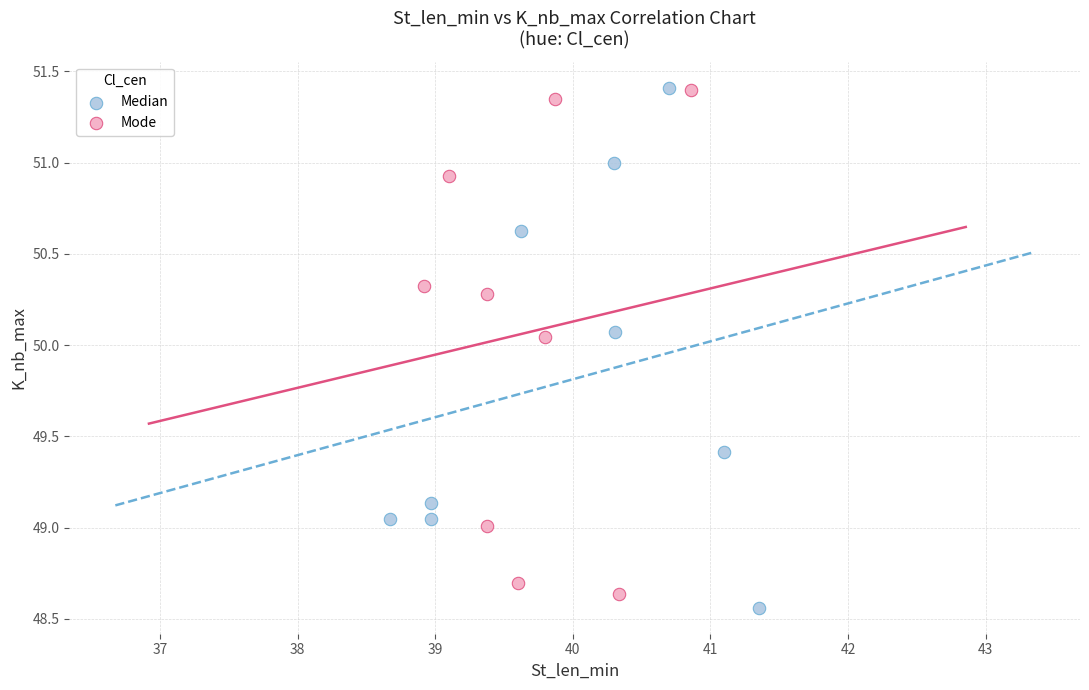

What are all the series names shown in the legend?

Median, Mode